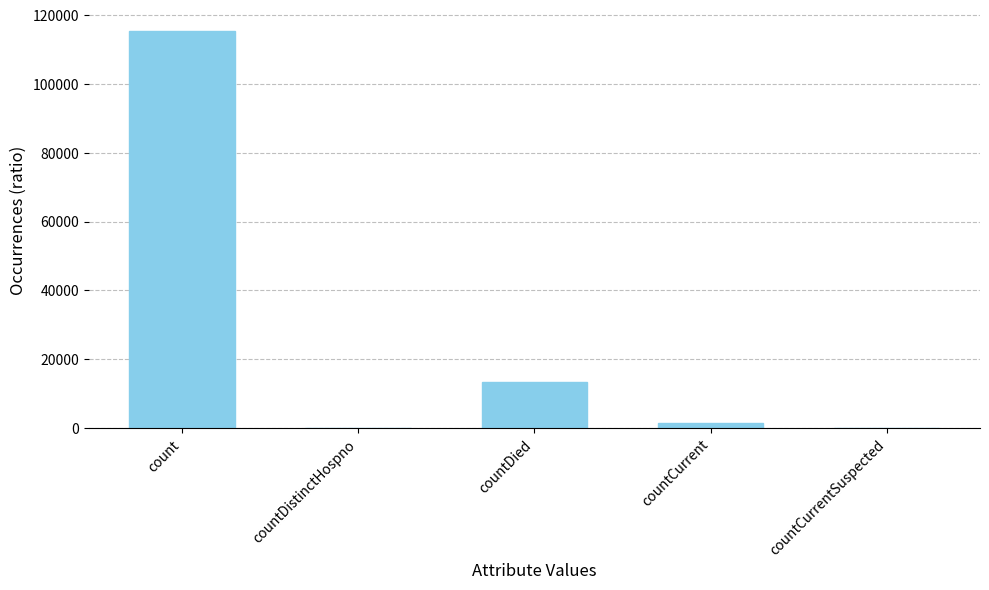

Reading left to right, extract all data points from this chart.

count=115379	countDistinctHospno=0	countDied=13343	countCurrent=1383	countCurrentSuspected=0